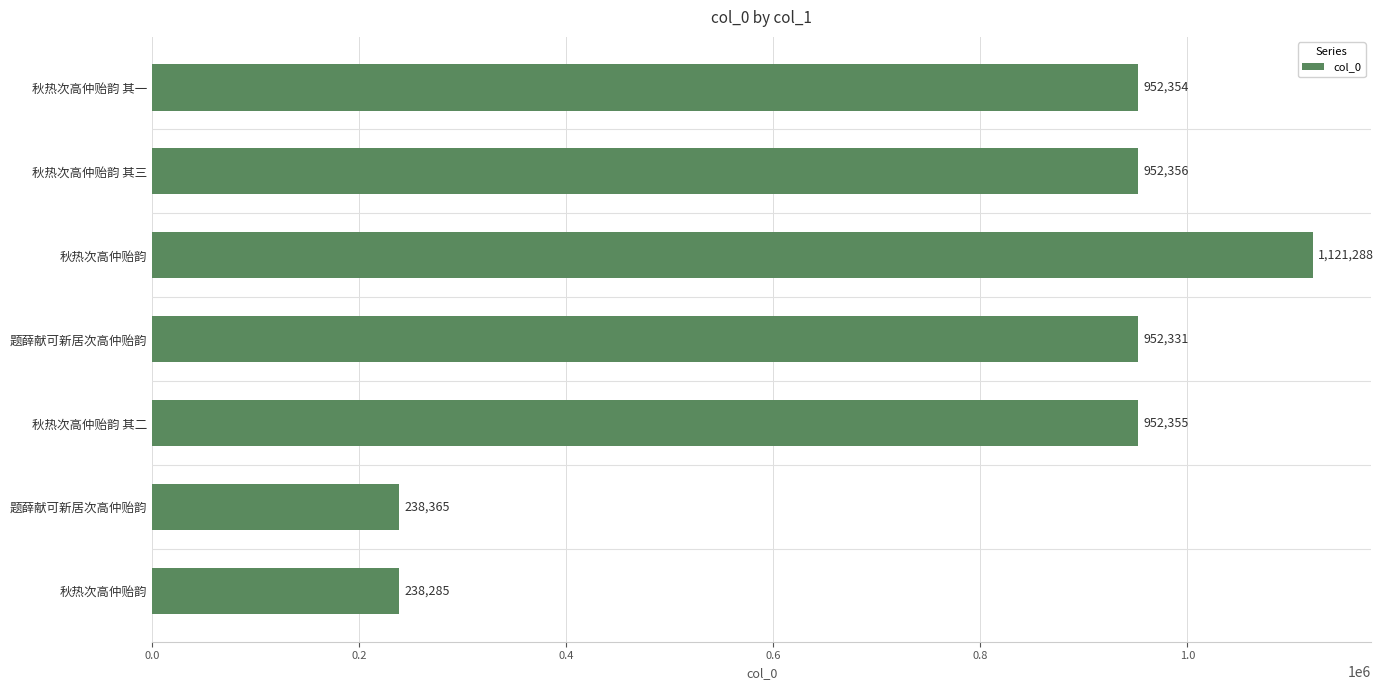

What is the maximum value shown in the chart?

1121288